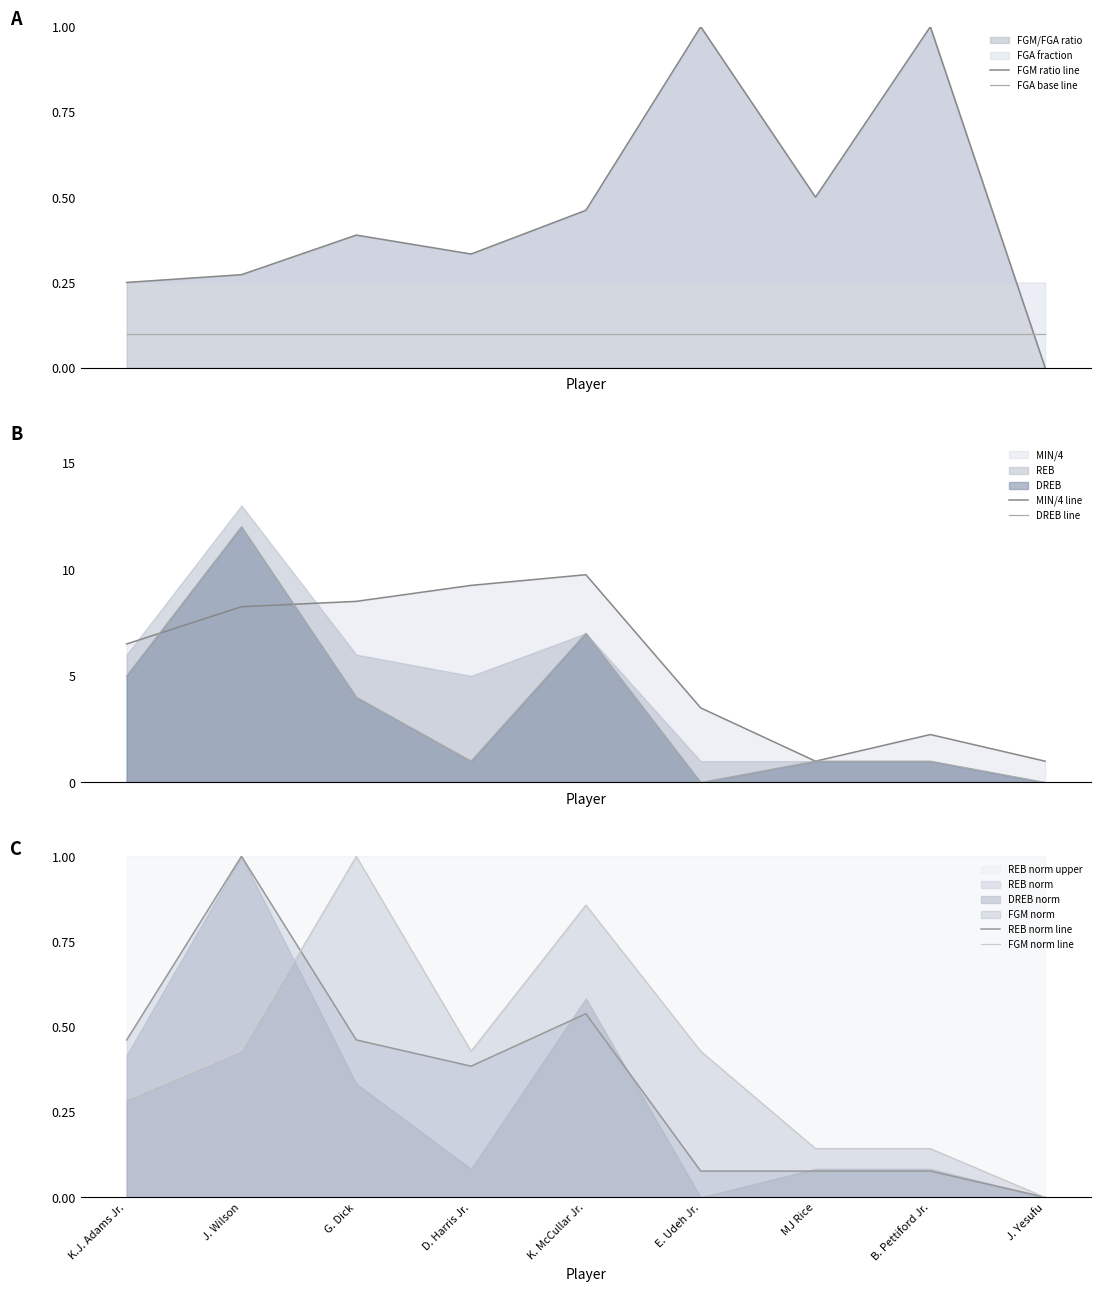

What is the highest value of the MIN/4 line series?

9.8